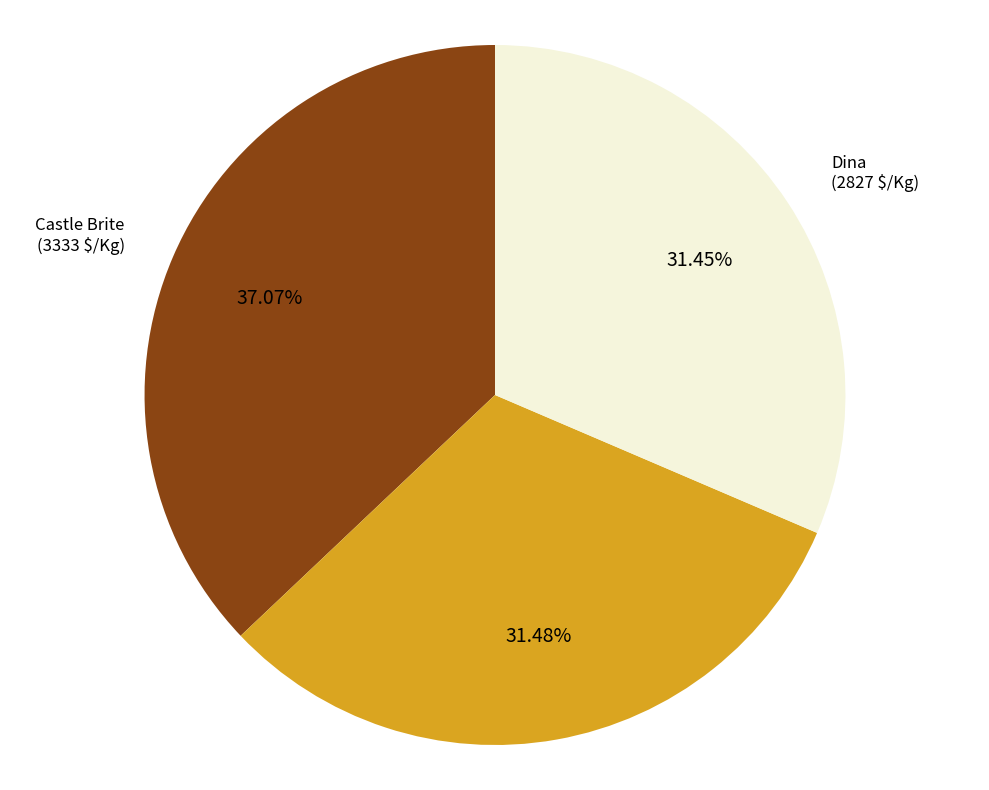

Is it true that Castle Brite is 52% of the pie?

False